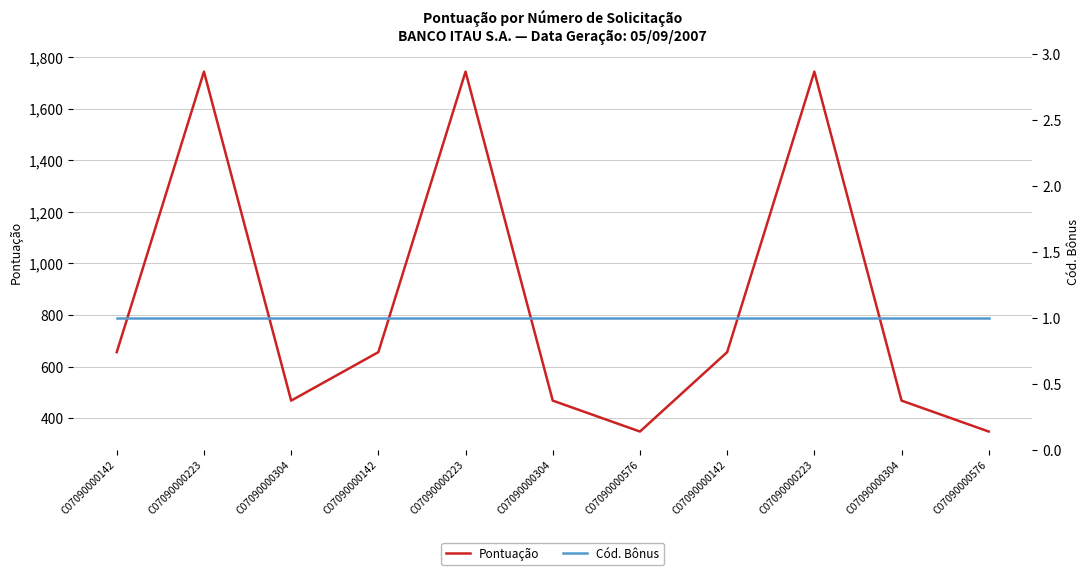

Reading right to left, what are all the values shown in this chart?

Pontuação: 348	468	1744	656	348	468	1744	656	468	1744	656
Cód. Bônus: 1	1	1	1	1	1	1	1	1	1	1